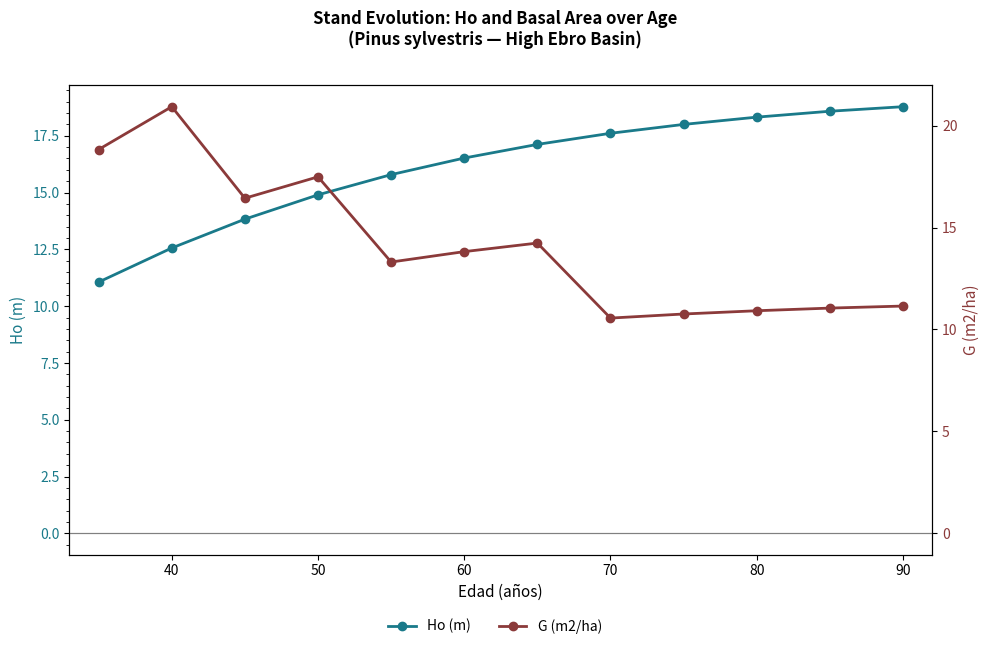

What are all the series names shown in the legend?

Ho (m), G (m2/ha)